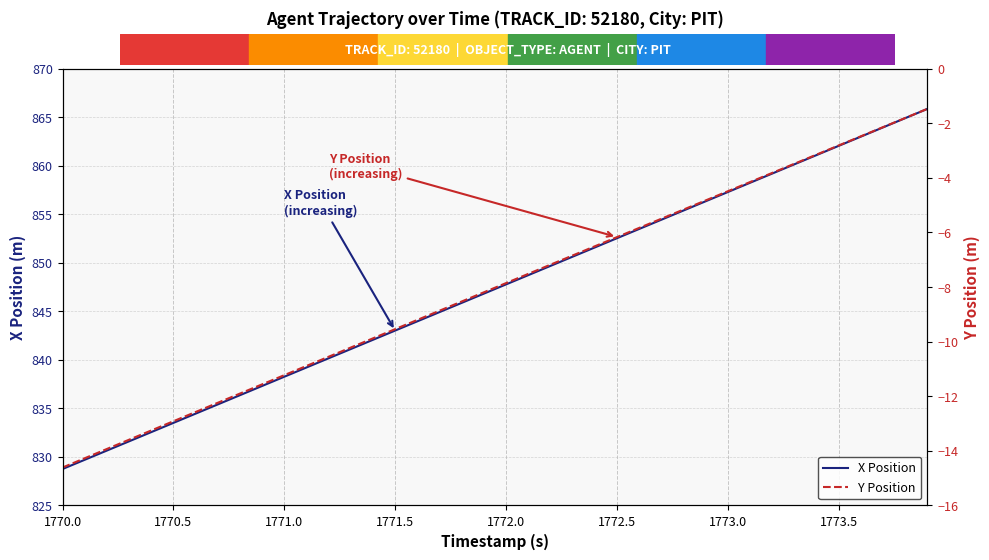

True or false: Y Position and X Position cross at least once.

False